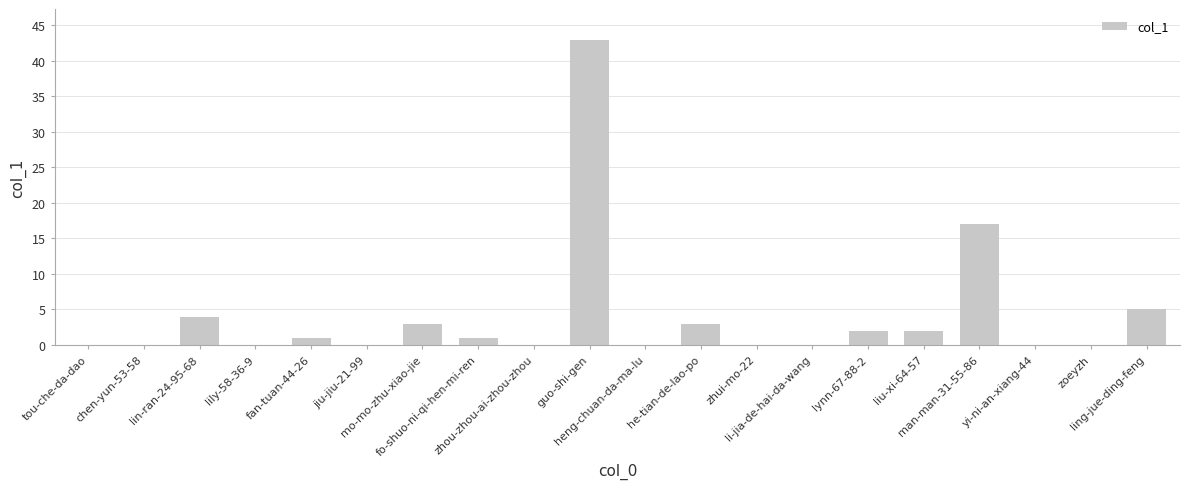

At which label does the data first exceed 1?

lin-ran-24-95-68